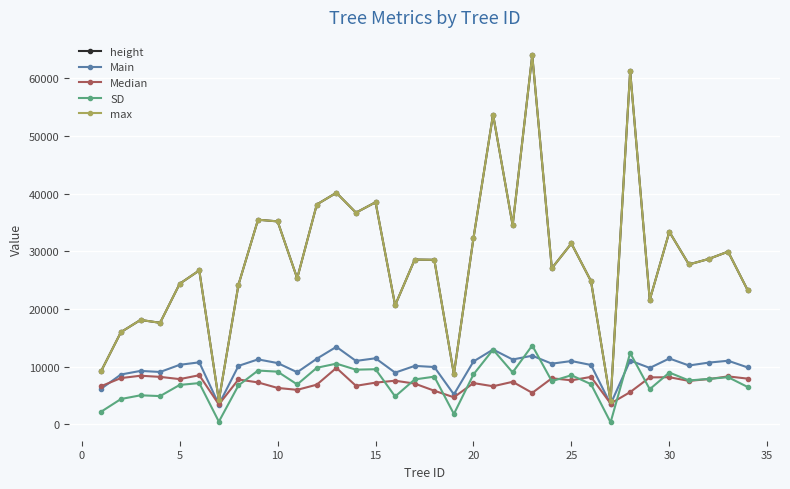

What is the greatest value displayed?

63974.0